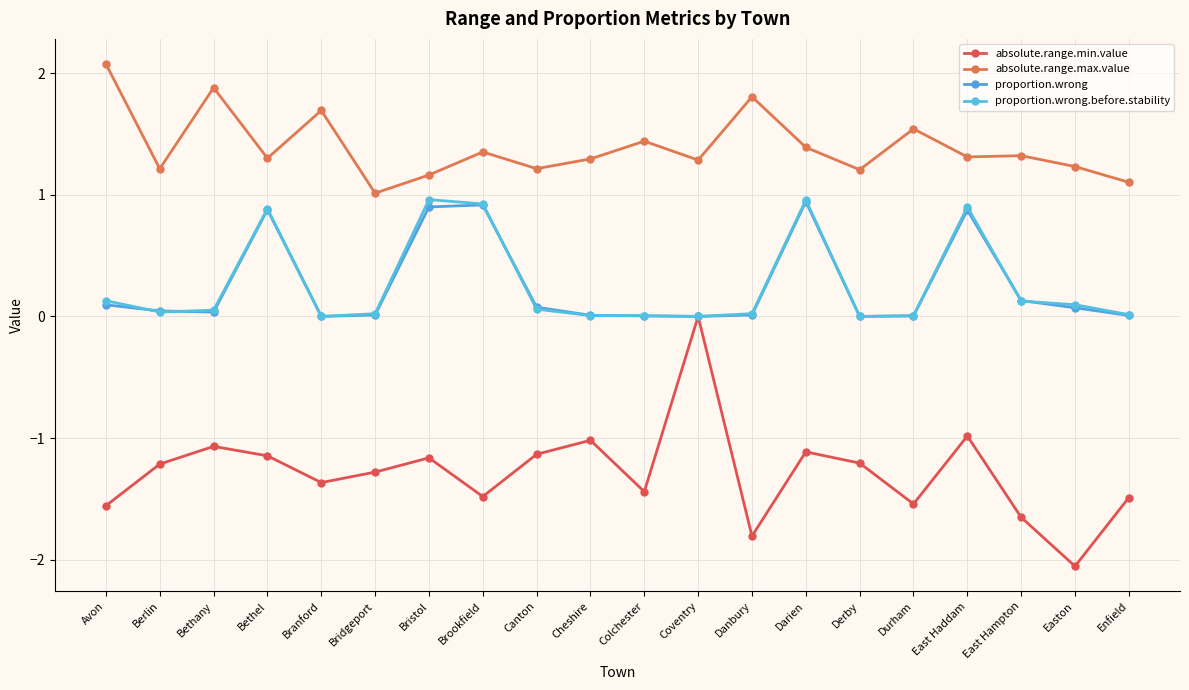

What is the minimum value shown in the chart?

-2.1